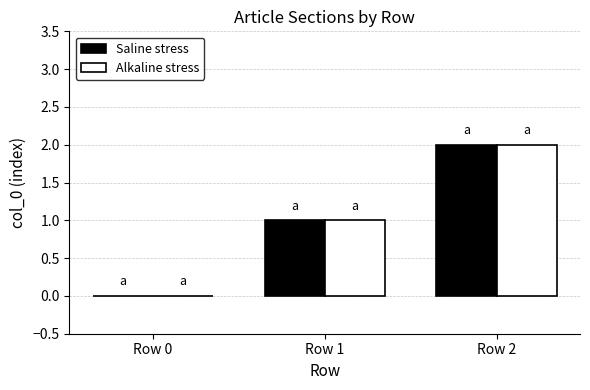

What is the maximum value for Alkaline stress?

2